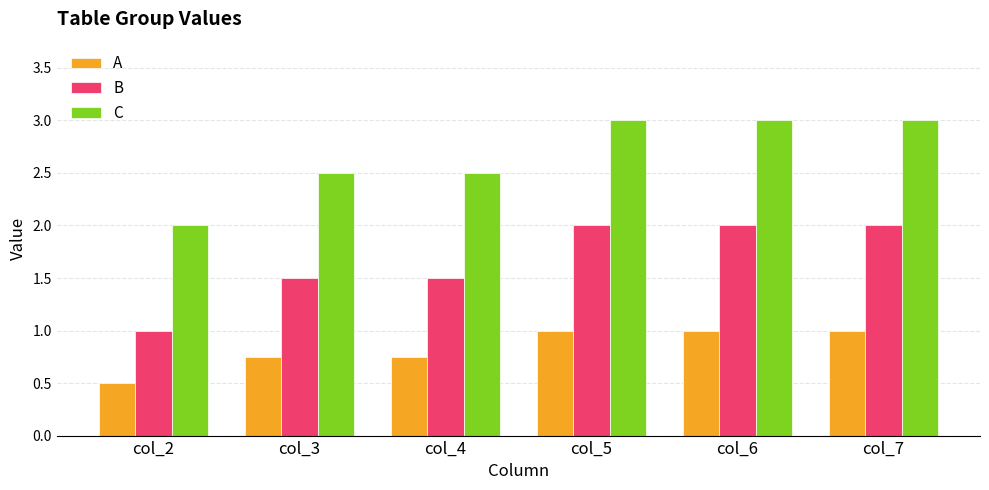

What is the smallest value displayed?

0.5